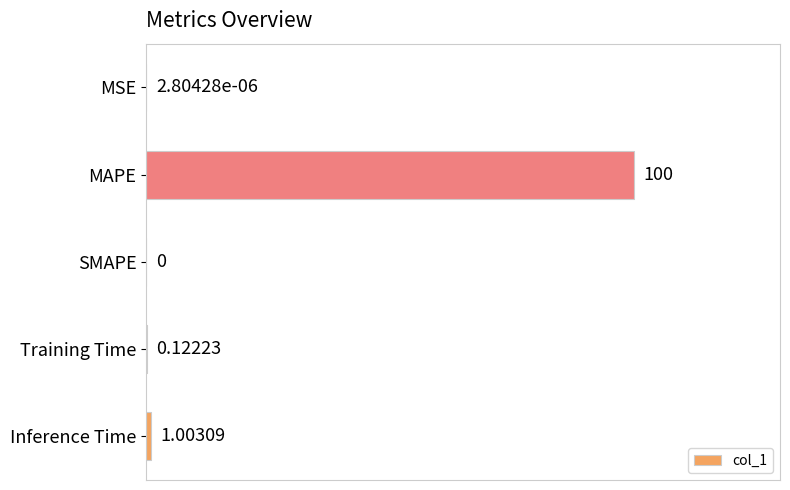

At which category does the chart reach its peak across all series?

MAPE